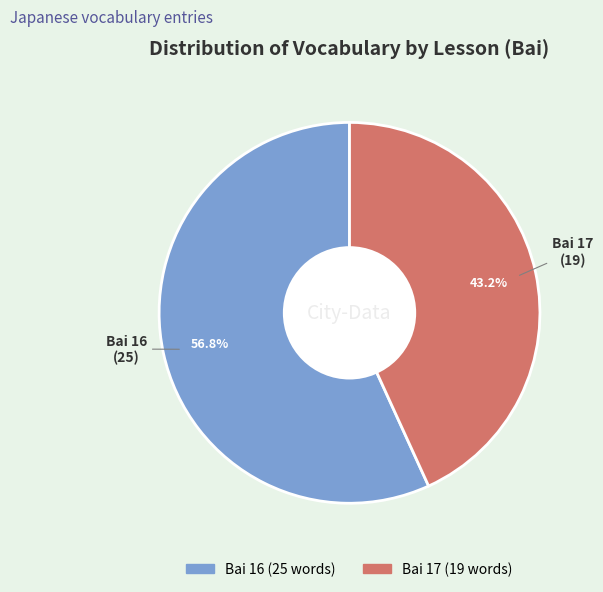

Which category has the smallest portion of the pie?

Bai 17